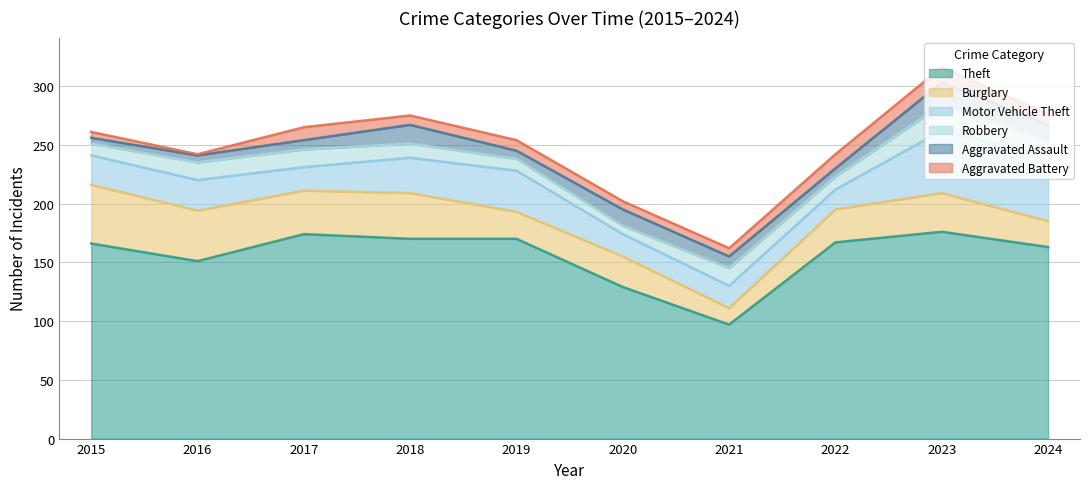

Which label corresponds to the smallest value in the chart?

2016